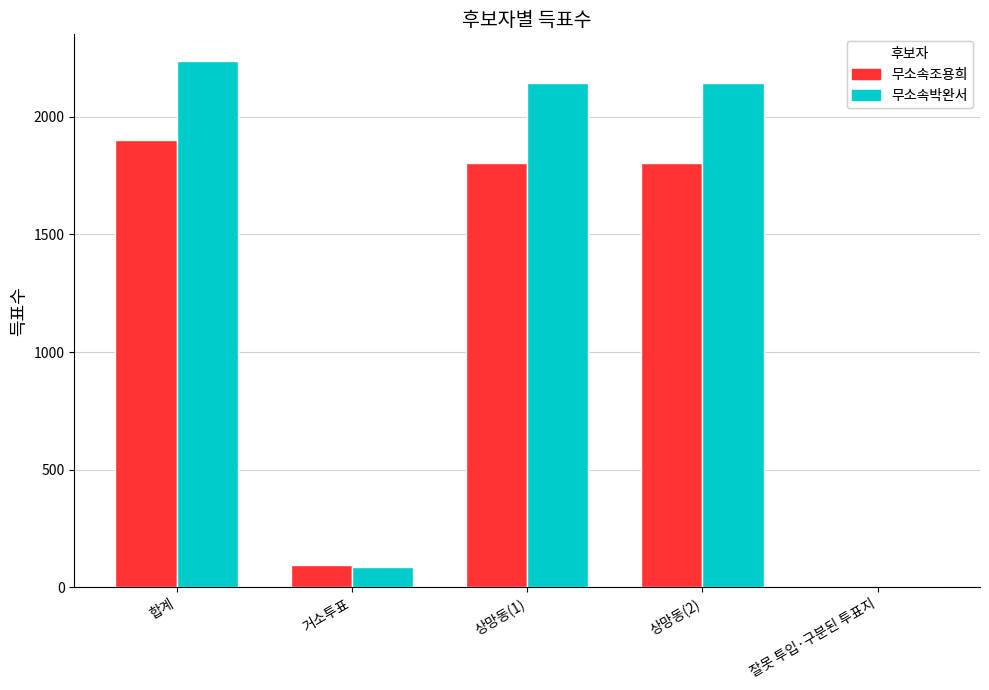

Is it true that 무소속조용희 equals 97 at 거소투표?

True